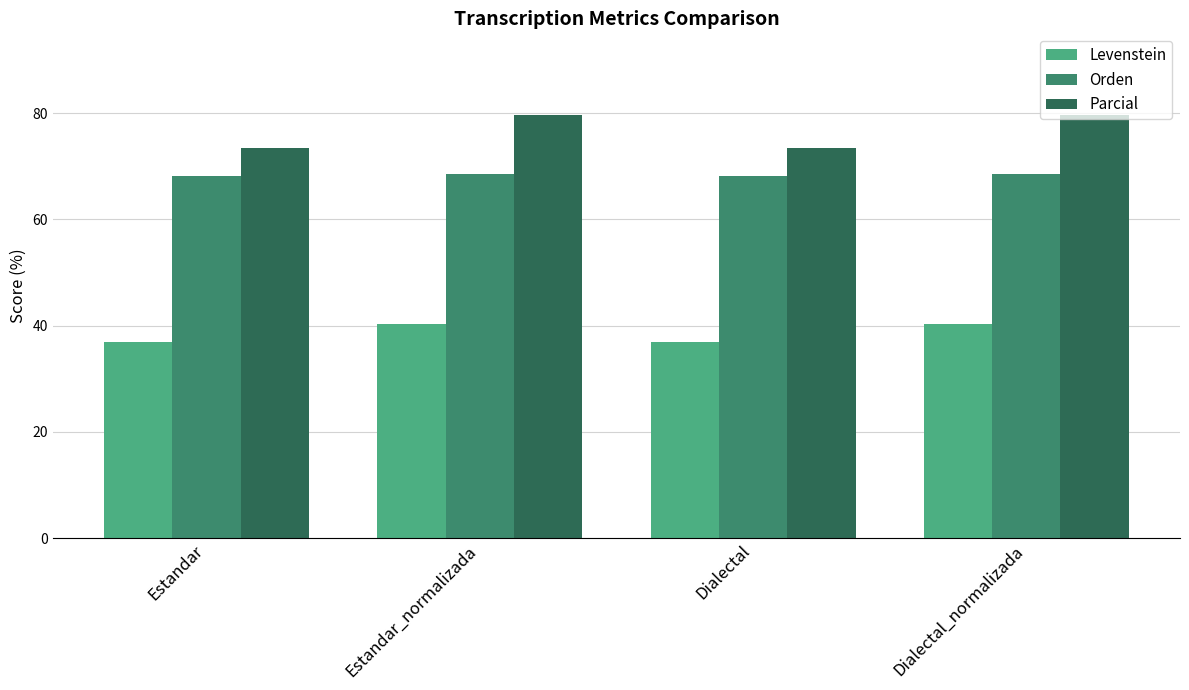

What is the lowest value of the Levenstein series?

36.9